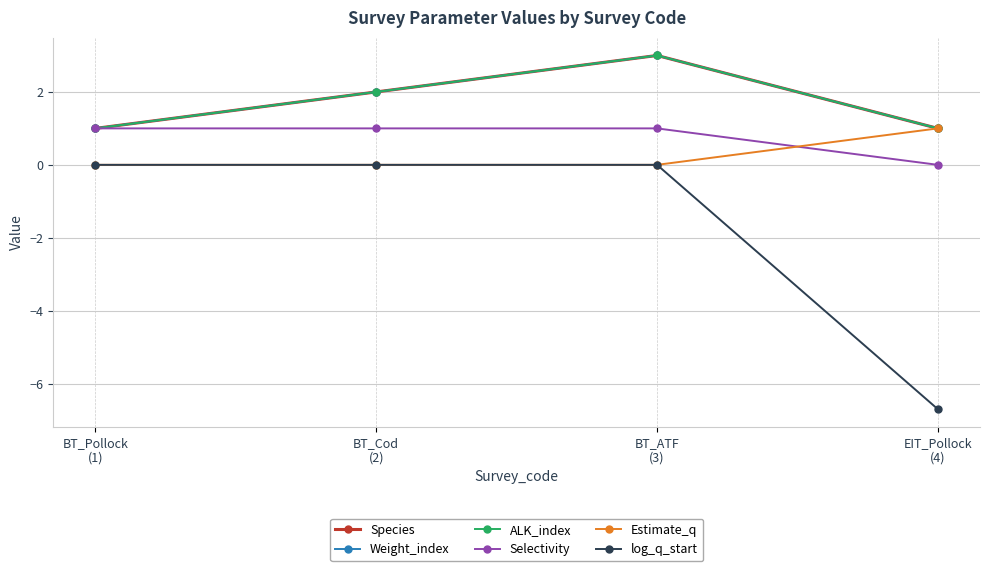

At which category does the chart reach its minimum across all series?

EIT_Pollock
(4)